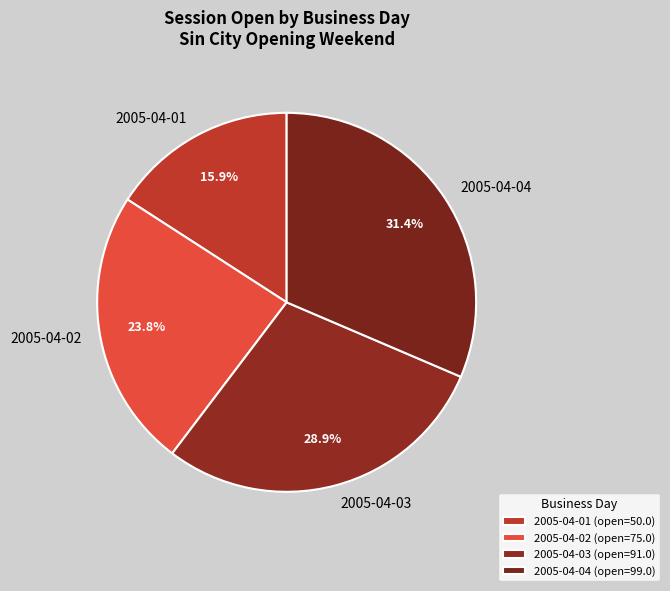

What percentage is the 2005-04-04 slice, to the nearest percent?

31%